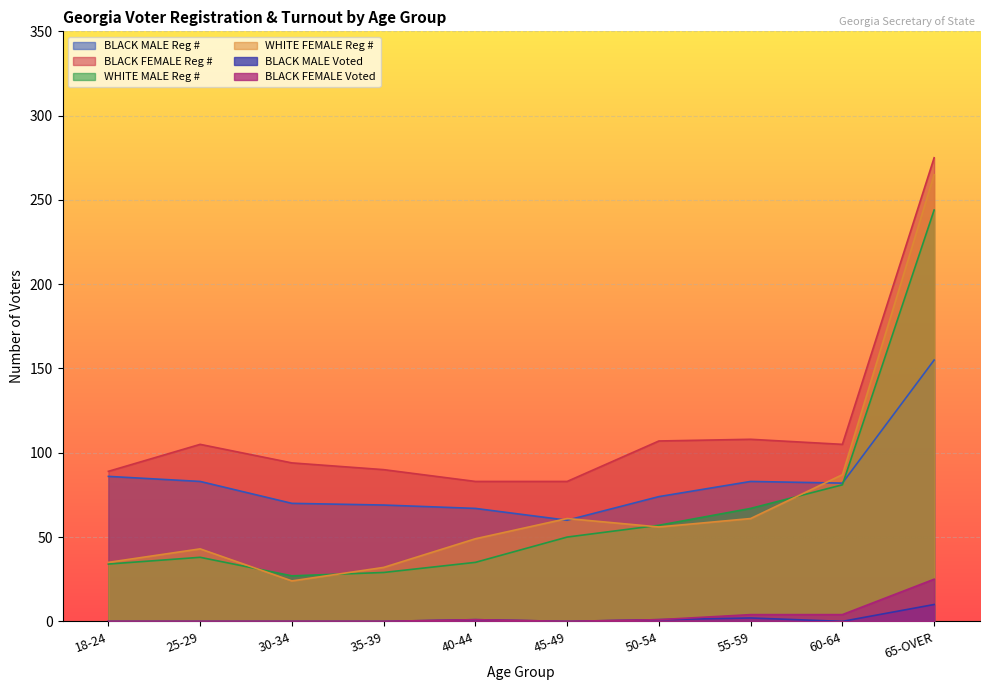

Which label corresponds to the smallest value in the chart?

18-24